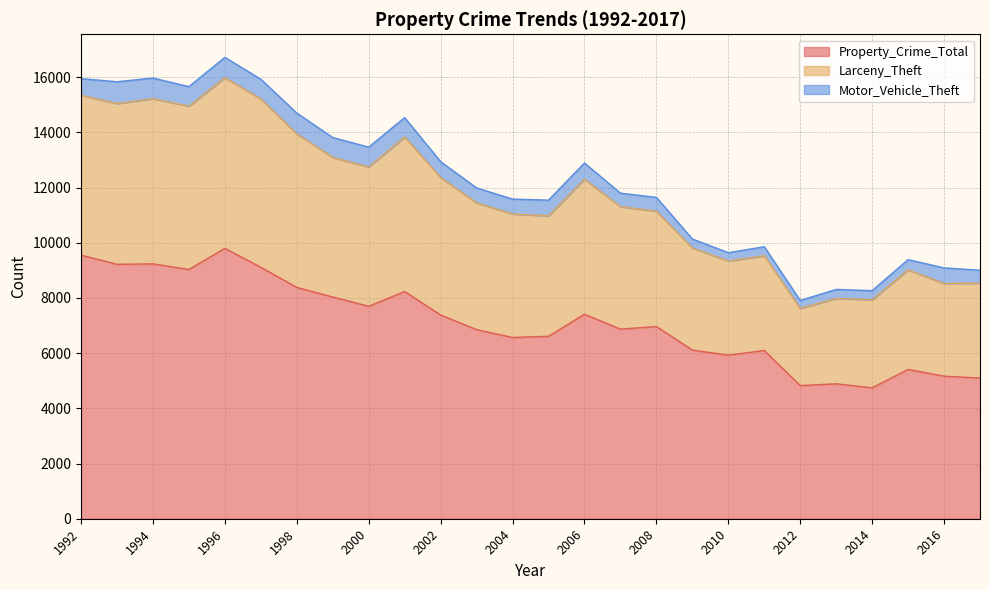

At which category is the sum across all series the highest?

1996